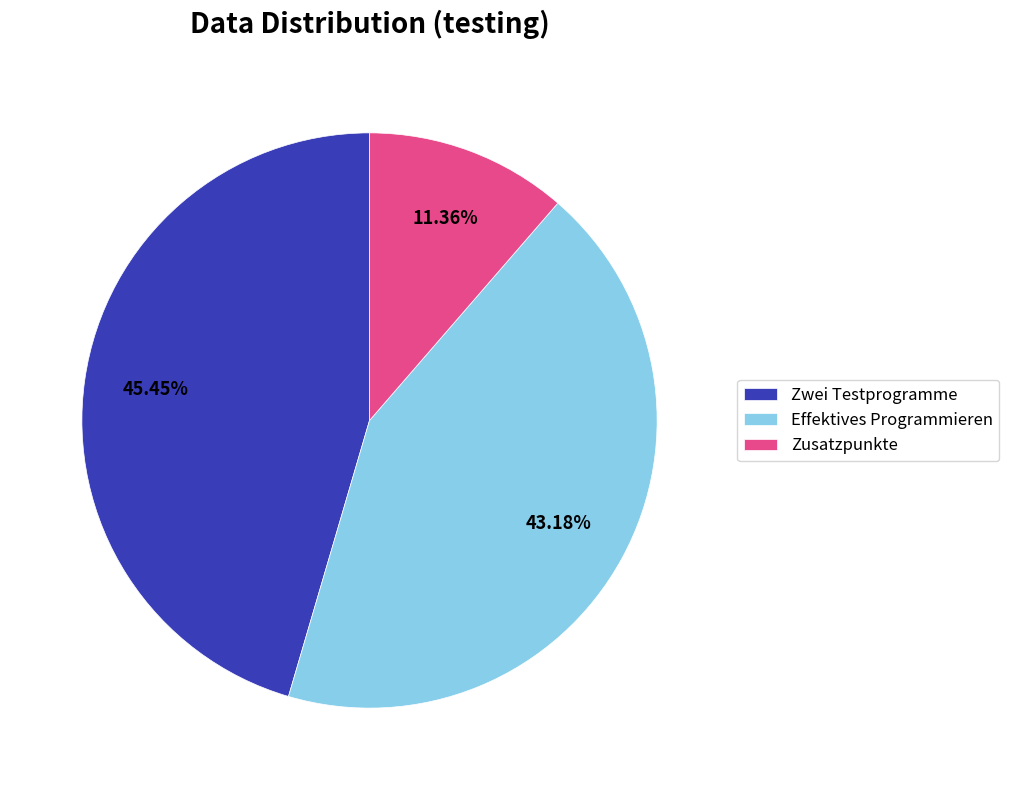

Which category has the biggest portion of the pie?

Zwei Testprogramme